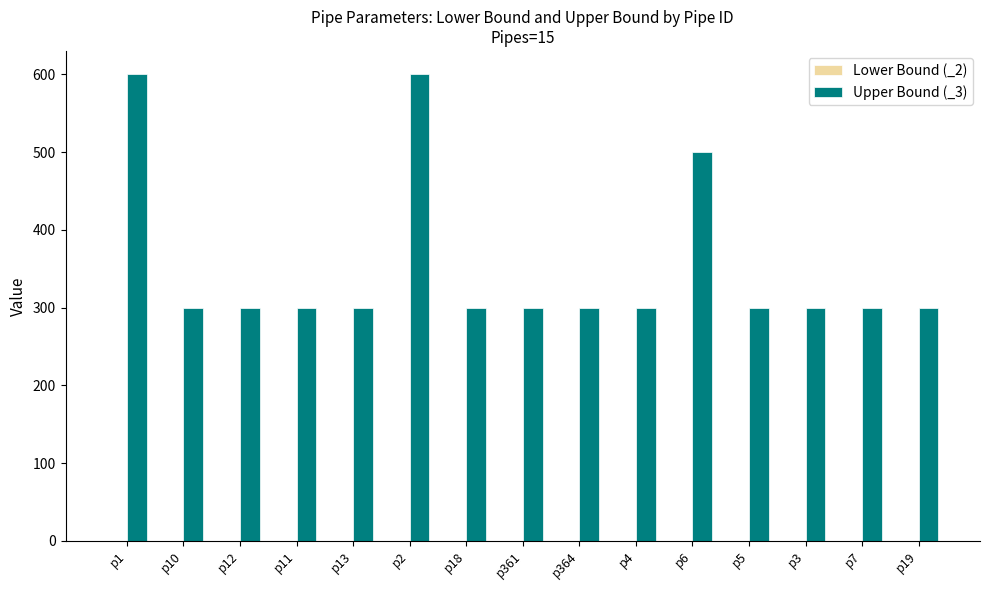

Which series has the largest total across all categories?

Upper Bound (_3)